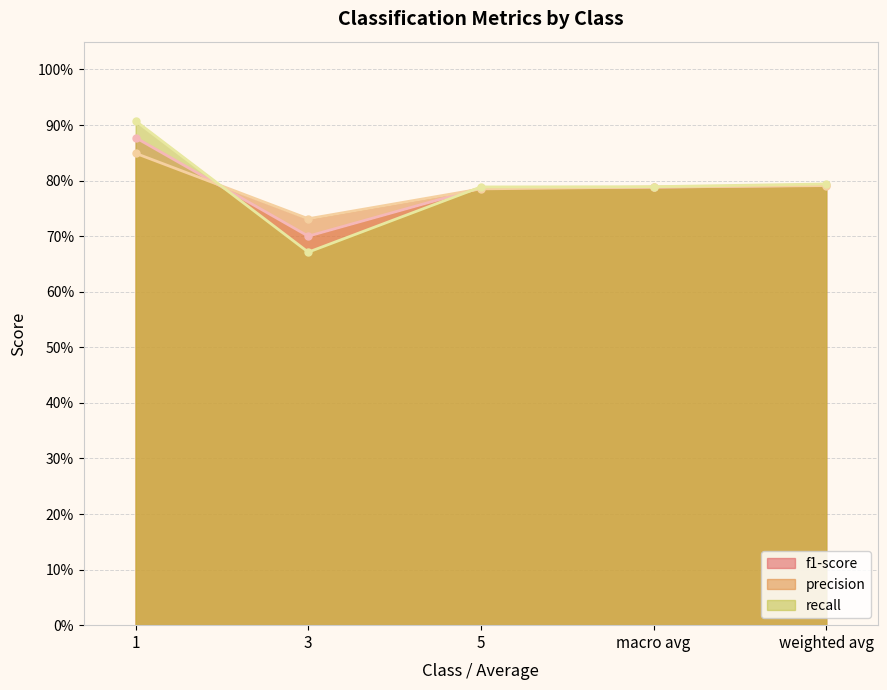

True or false: recall has a value of 0.9 at 1.

True